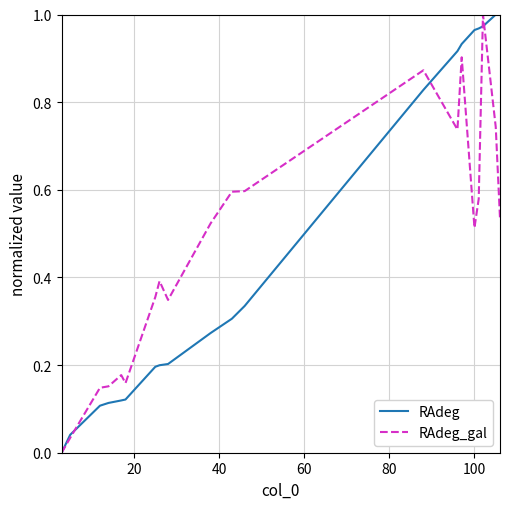

In RAdeg_gal, how many points are lower than both neighbors (excluding endpoints)?

4